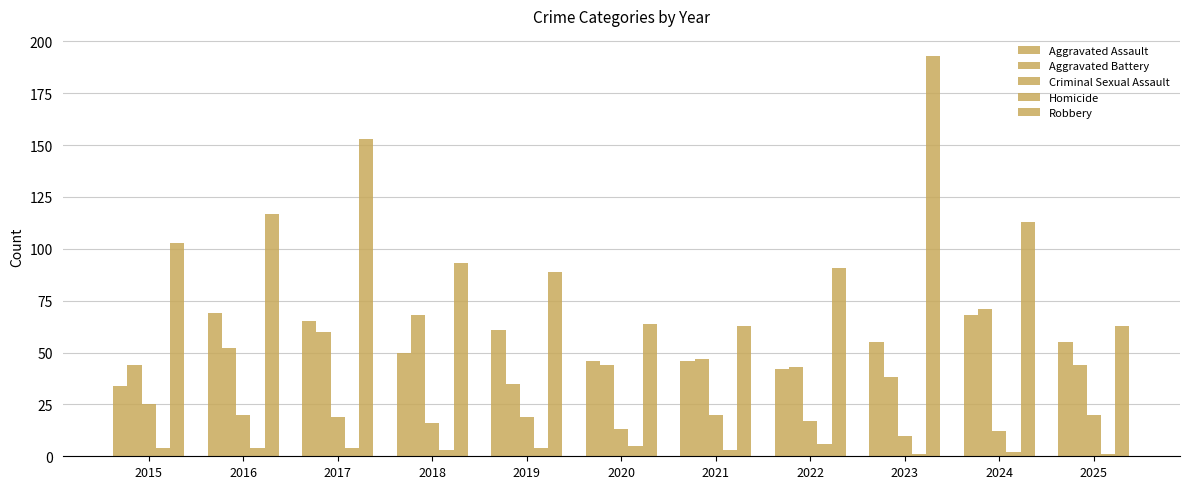

What is the total value across all series at 2020?

172